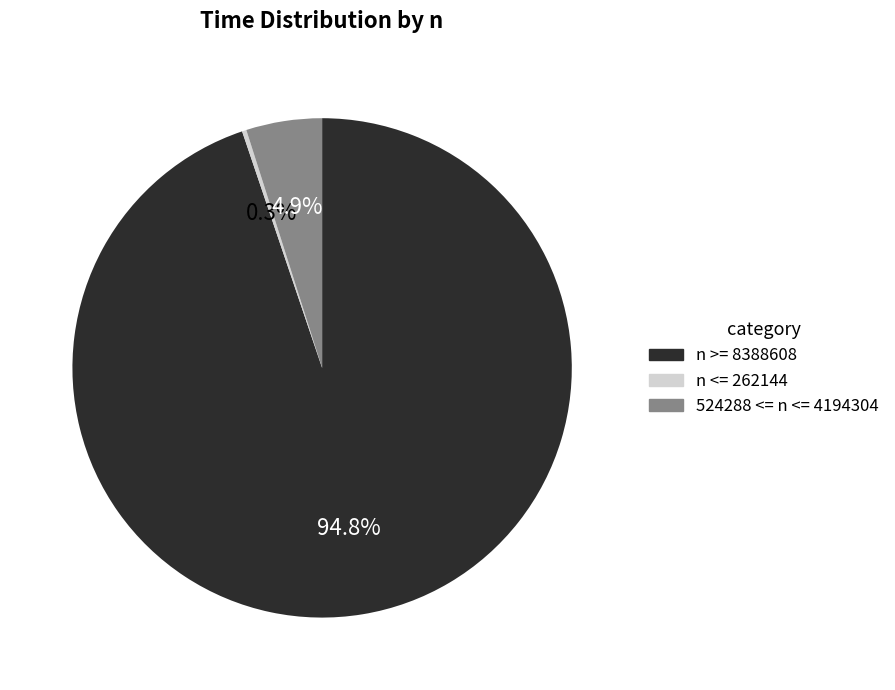

Do n <= 262144 and n >= 8388608 together represent more than half of the pie?

Yes